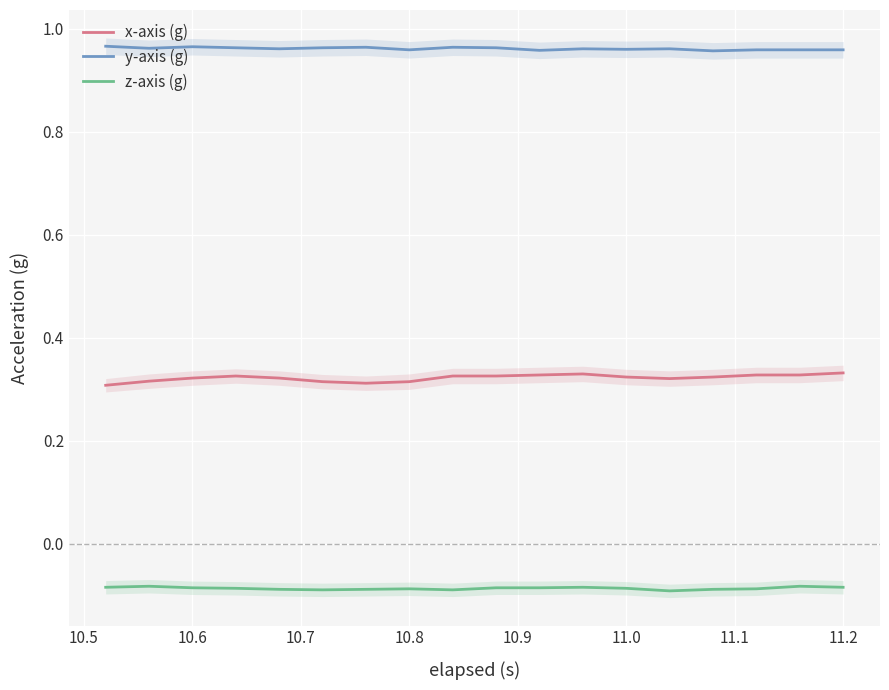

True or false: x-axis (g) and z-axis (g) intersect in this chart.

False